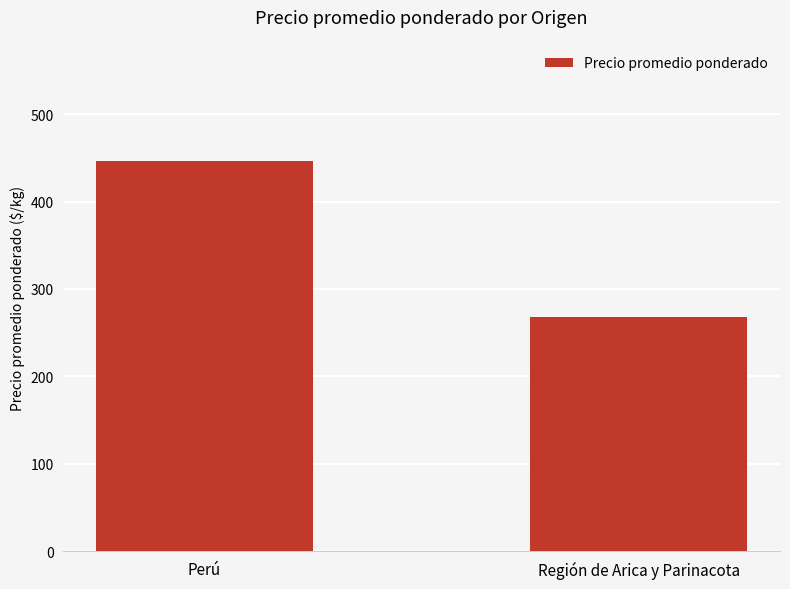

Reading left to right, what are all the values shown in this chart?

446.5	268.3